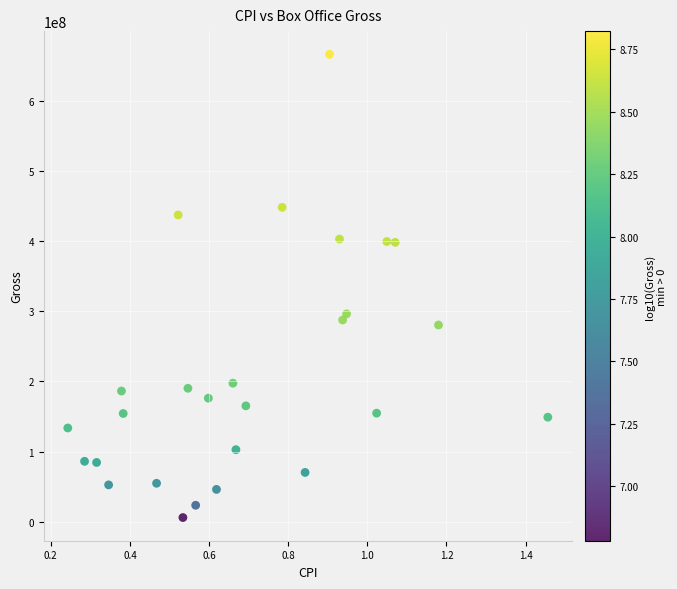

What is the range of Y values (max minus min)?

660282656